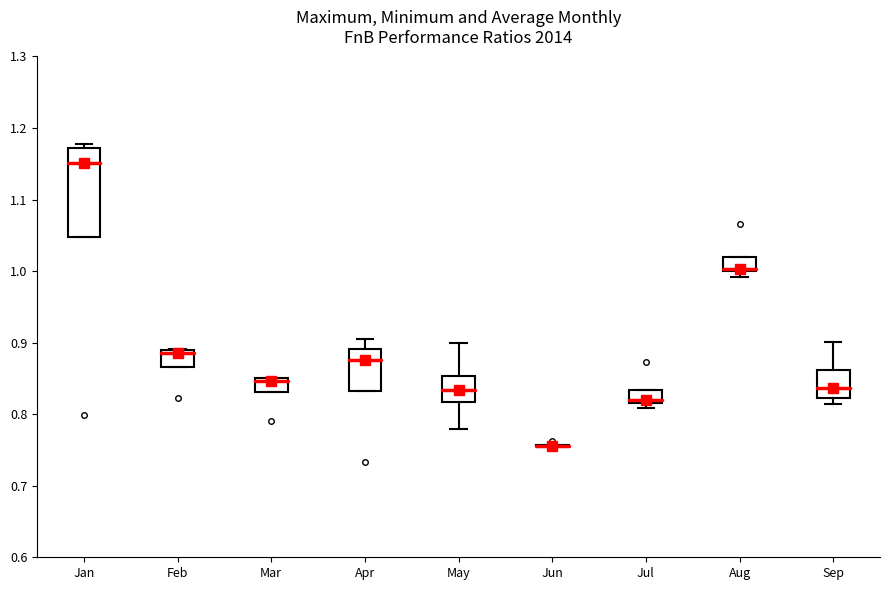

Reading left to right, transcribe this box plot: for each box, give where its median line is, the range the box spans, and where its two whiskers end, as read against the y-axis. The values are not printed on the chart, so give them approximately, as read against the axis.

Jan: median 1.15, box 1.05 to 1.17, whiskers 1.05 to 1.18
Feb: median 0.89 (just below the box's upper edge), box 0.87 to 0.89, whiskers 0.87 to 0.89
Mar: median 0.85, box 0.83 to 0.85, whiskers 0.83 to 0.85
Apr: median 0.88, box 0.83 to 0.89, whiskers 0.83 to 0.90
May: median 0.83, box 0.82 to 0.85, whiskers 0.78 to 0.90
Jun: box collapsed to a line at 0.76, whiskers 0.75 to 0.76
Jul: median 0.82 (just above the box's lower edge), box 0.82 to 0.83, whiskers 0.81 to 0.83
Aug: median 1.00 (just above the box's lower edge), box 1.00 to 1.02, whiskers 0.99 to 1.02
Sep: median 0.84, box 0.82 to 0.86, whiskers 0.81 to 0.90